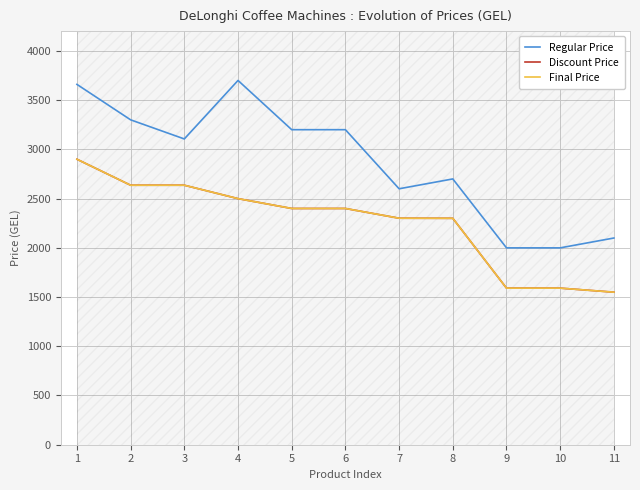

True or false: Discount Price has more than 0 interior local peaks.

False